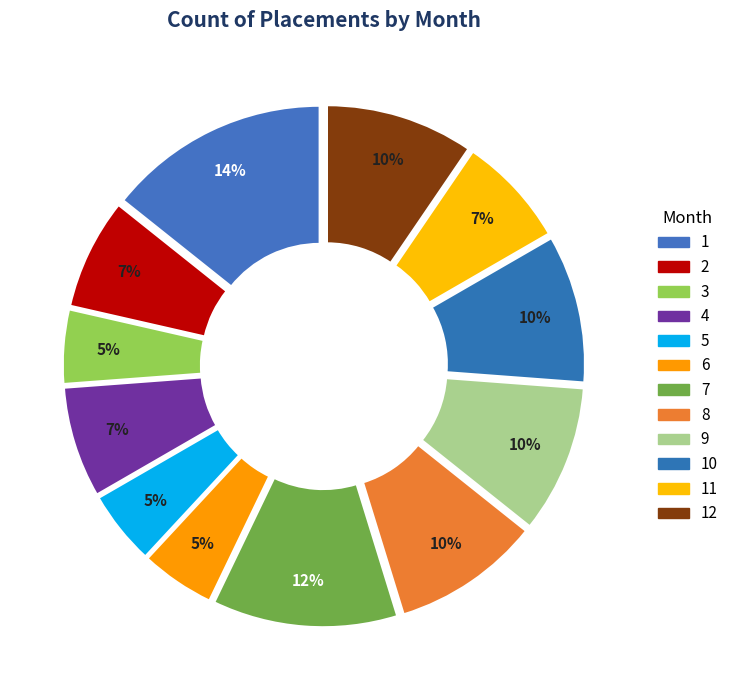

To the nearest percent, what is the difference between the 4 and 5 slice percentages?

2%